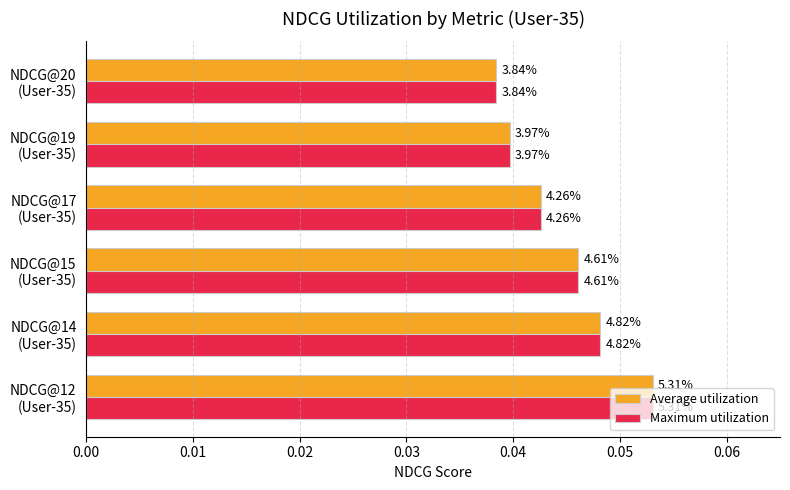

What are all the series names shown in the legend?

Average utilization, Maximum utilization